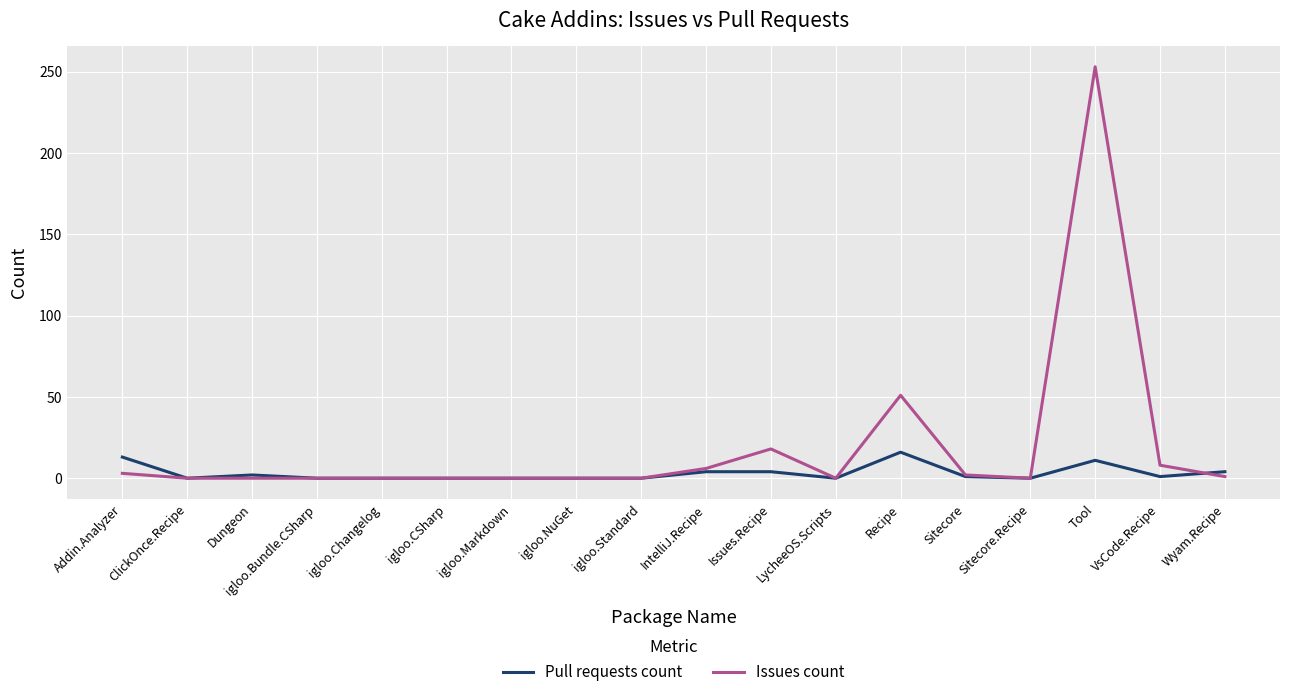

What is the difference between the maximum and minimum values in the Pull requests count series?

16